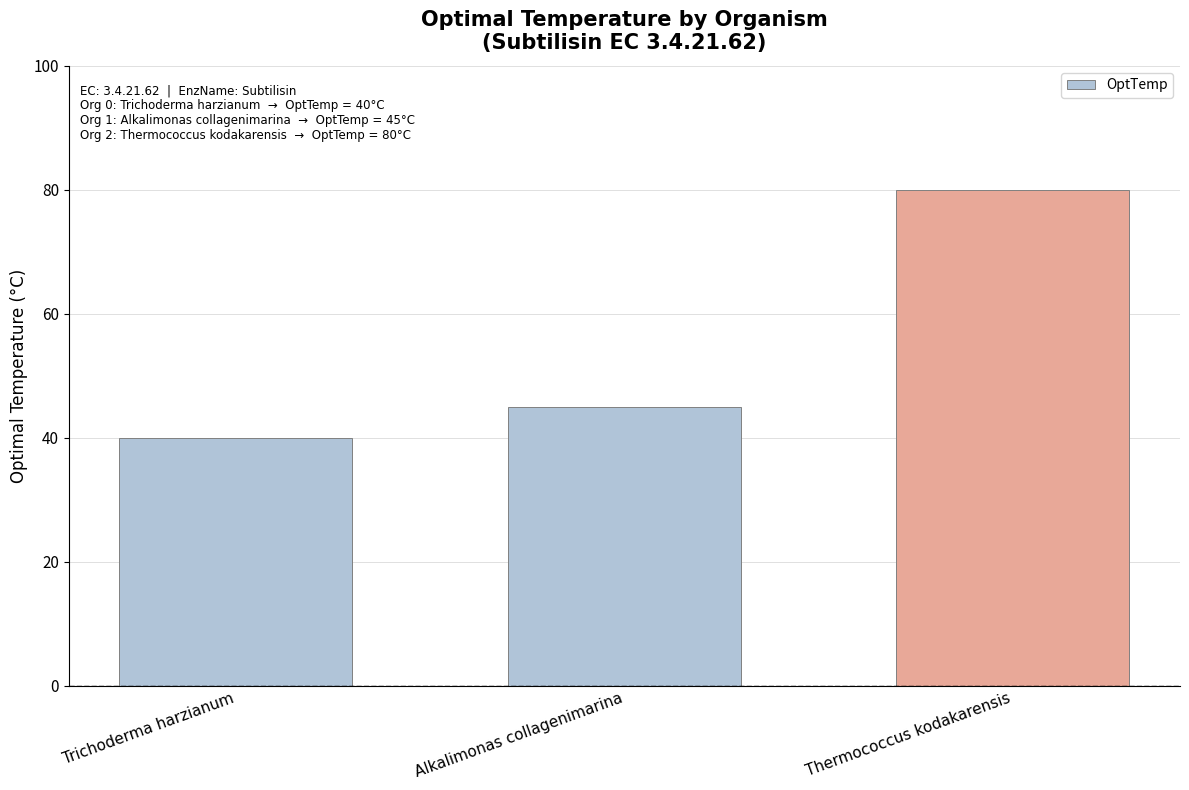

What is the minimum value shown in the chart?

40